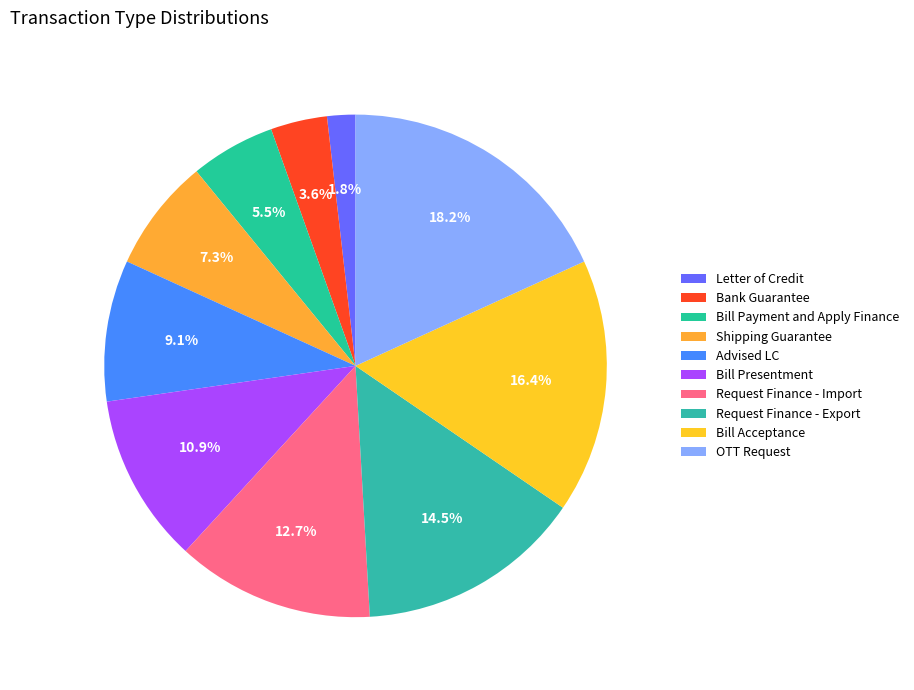

The Advised LC slice represents 9% of the pie. True or false?

True